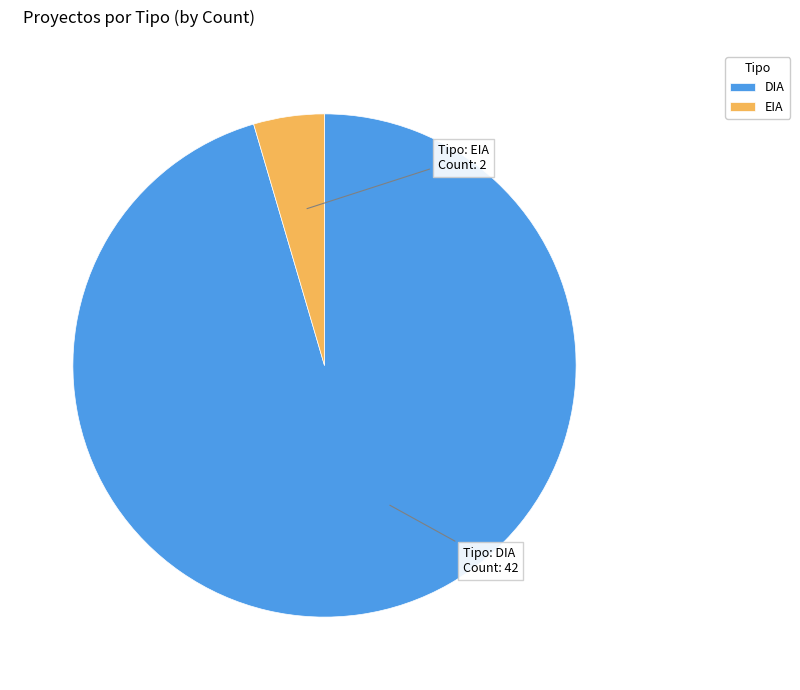

True or false: DIA accounts for 95% of the total.

True